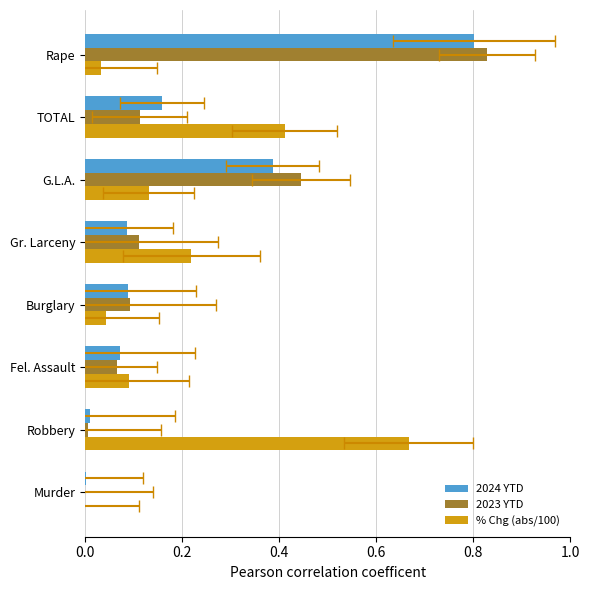

How many bars are there in each group?

3